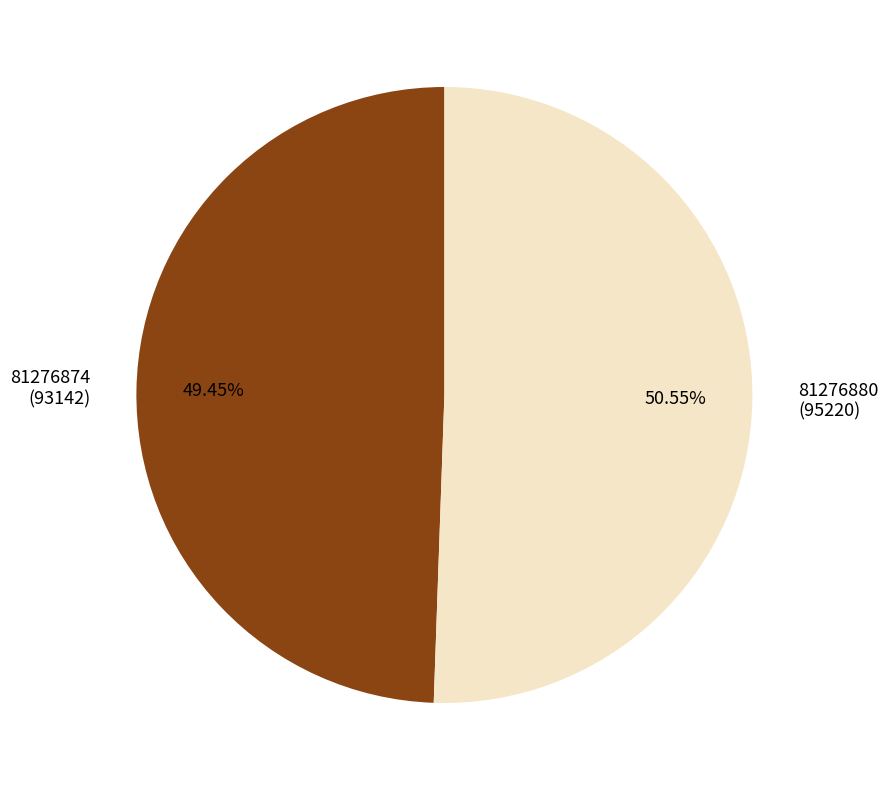

Is there a majority slice in this chart?

Yes